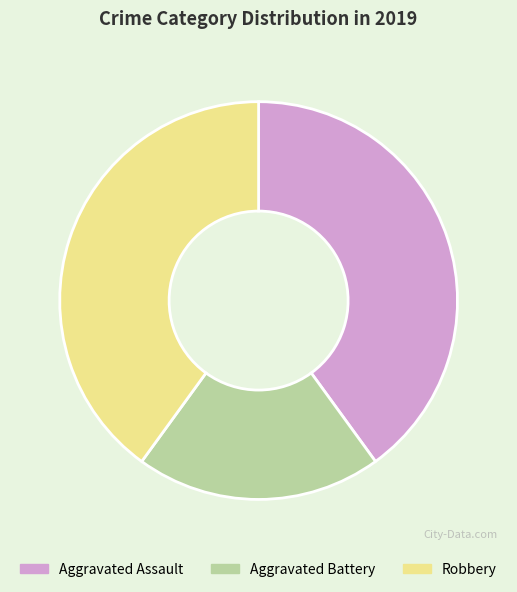

How many slices are in this pie chart?

3